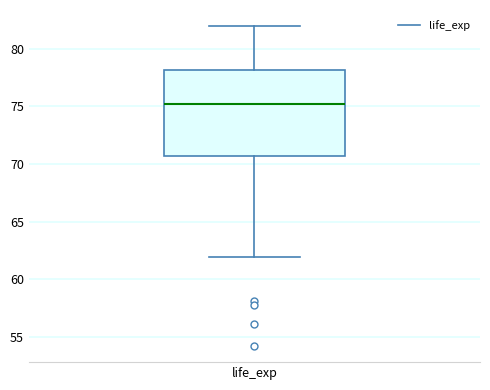

Read this box plot against the y-axis: the position of the median line, the range covered by the box, and the ends of both whiskers. The values are not printed on the chart, so give them approximately, as read against the axis.

median 75.0, box 70.5 to 78.0, whiskers 62.0 to 82.0